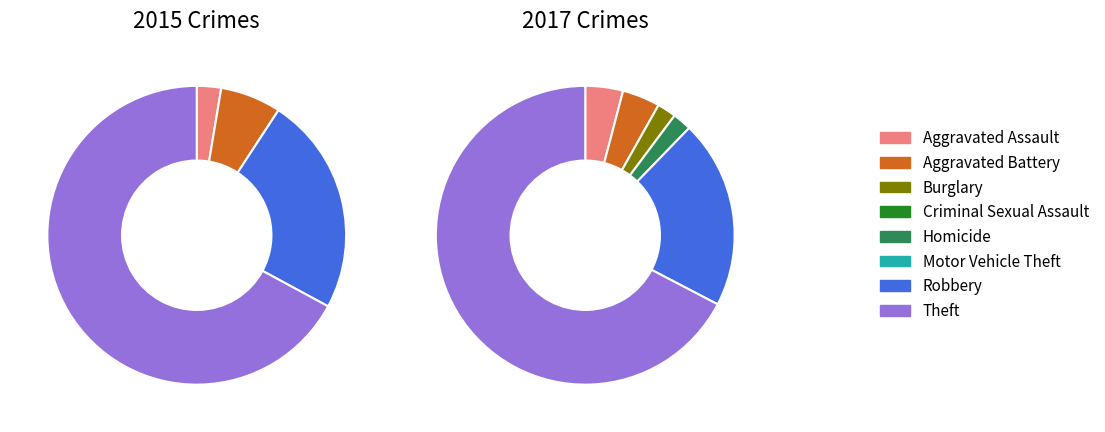

To the nearest percent, what percentage of the pie is Theft?

67%